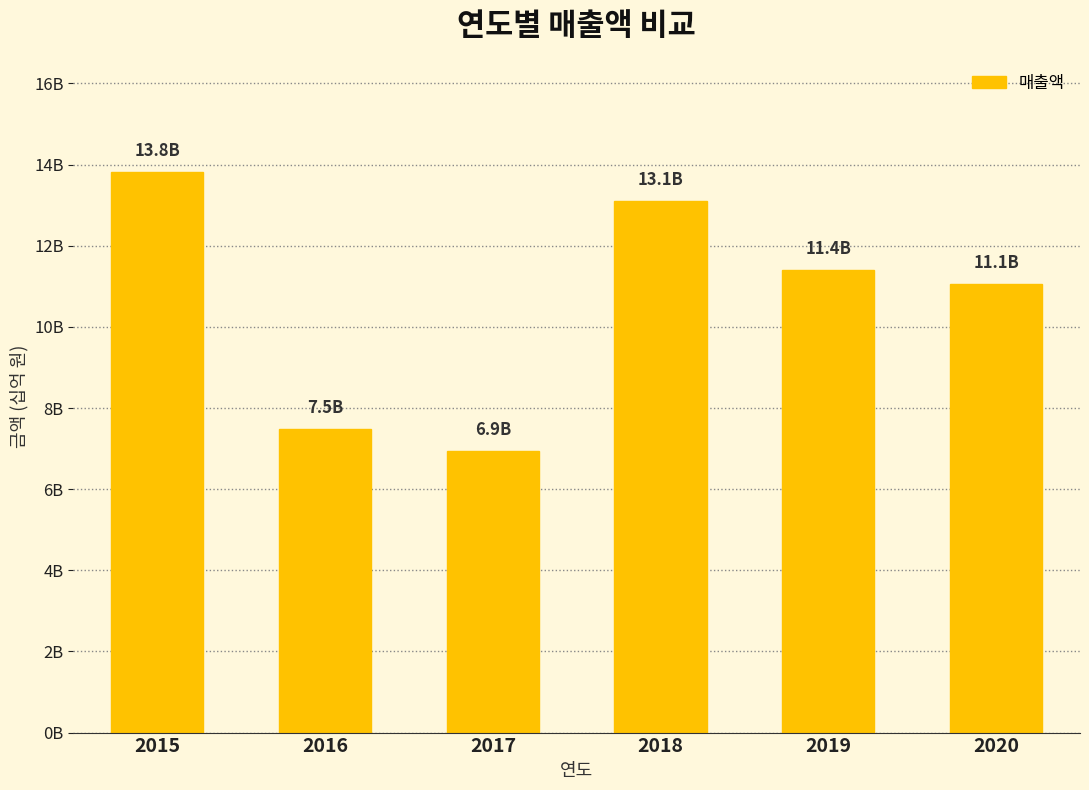

List the labels in order of value, largest first.

2015, 2018, 2019, 2020, 2016, 2017